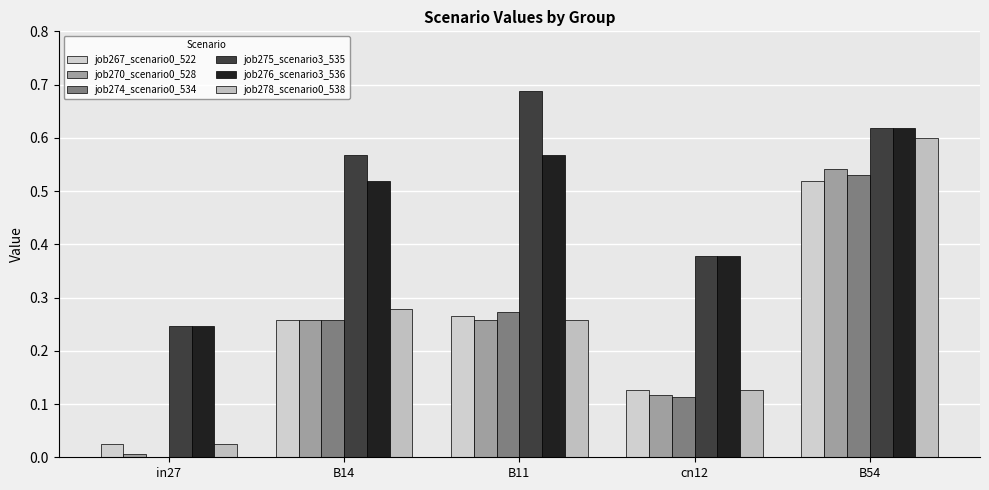

Reading left to right, transcribe all the data shown in this chart.

job267_scenario0_522: 0.0	0.3	0.3	0.1	0.5
job270_scenario0_528: 0.0	0.3	0.3	0.1	0.5
job274_scenario0_534: 0.0	0.3	0.3	0.1	0.5
job275_scenario3_535: 0.2	0.6	0.7	0.4	0.6
job276_scenario3_536: 0.2	0.5	0.6	0.4	0.6
job278_scenario0_538: 0.0	0.3	0.3	0.1	0.6